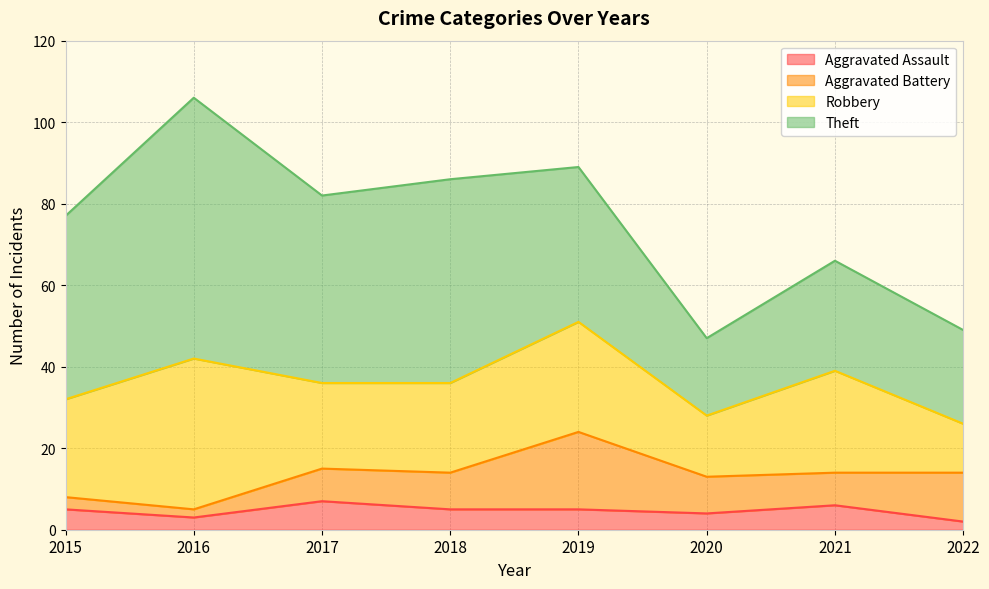

How many data points in Aggravated Assault are above 5?

2